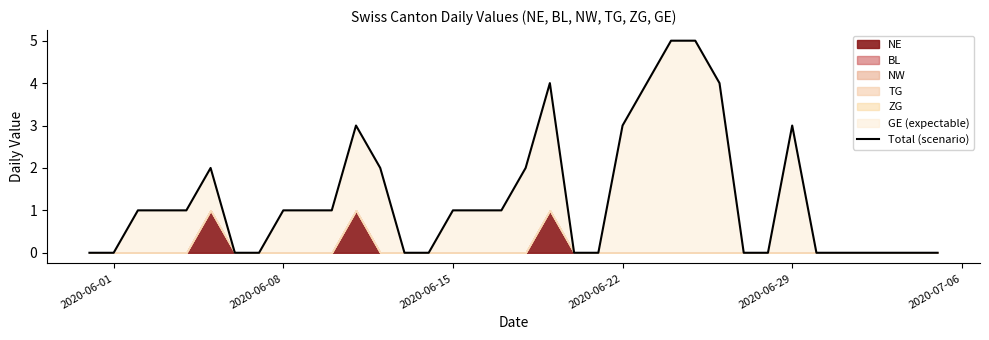

How many lines are shown in the chart?

1